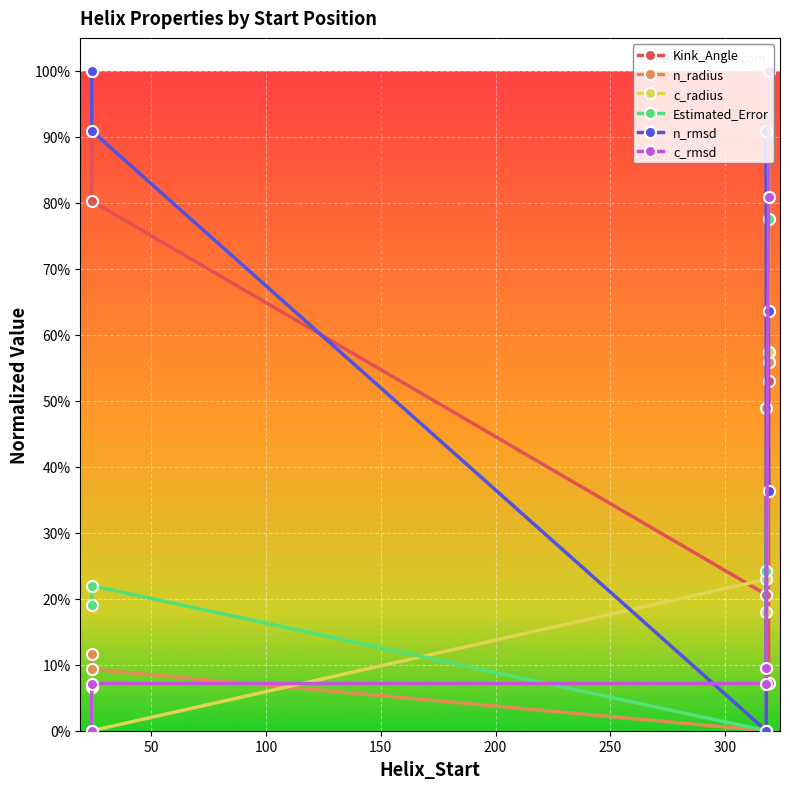

What are all the series names shown in the legend?

Kink_Angle, n_radius, c_radius, Estimated_Error, n_rmsd, c_rmsd